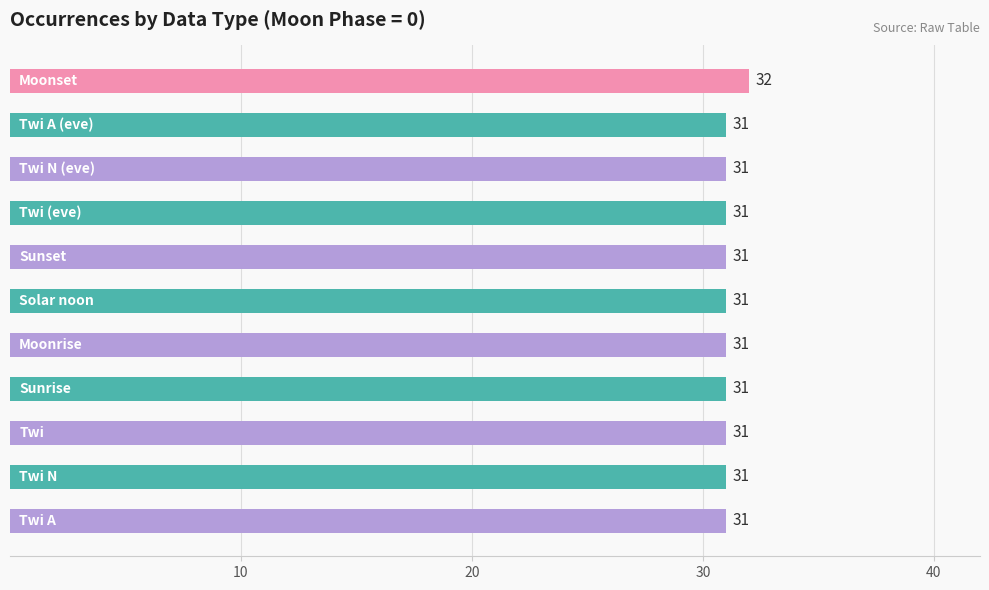

What is the minimum value shown in the chart?

31